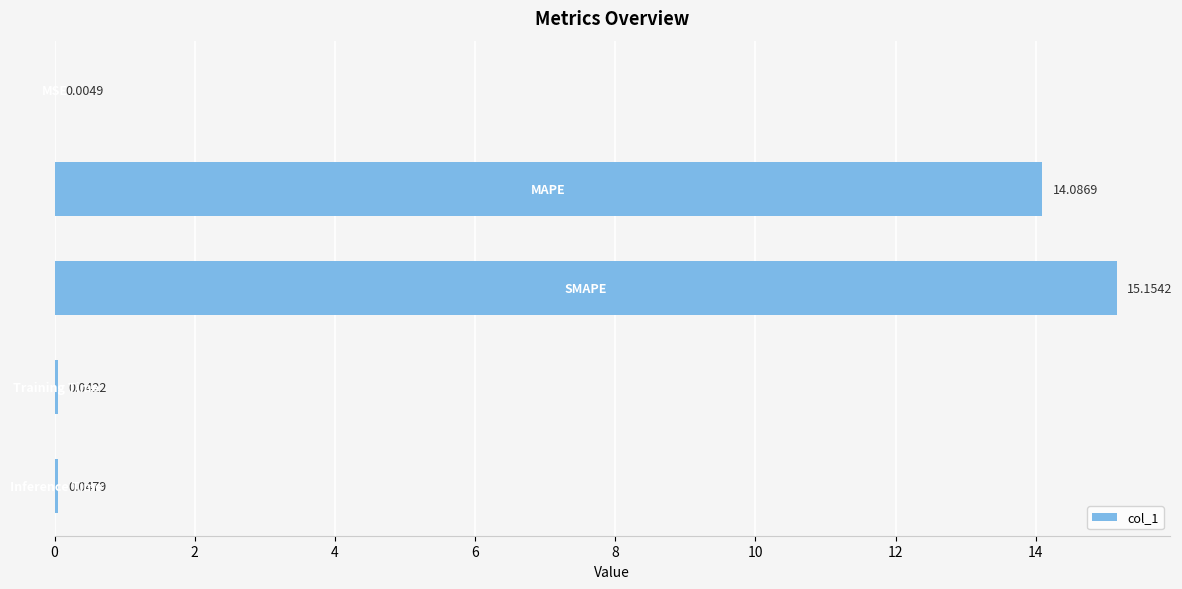

What is the sum of all values?

29.3